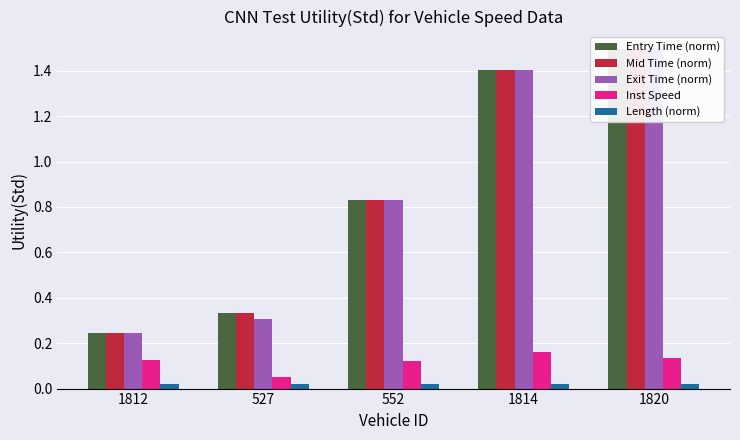

What is the label of the 2nd bar from the right?

1814